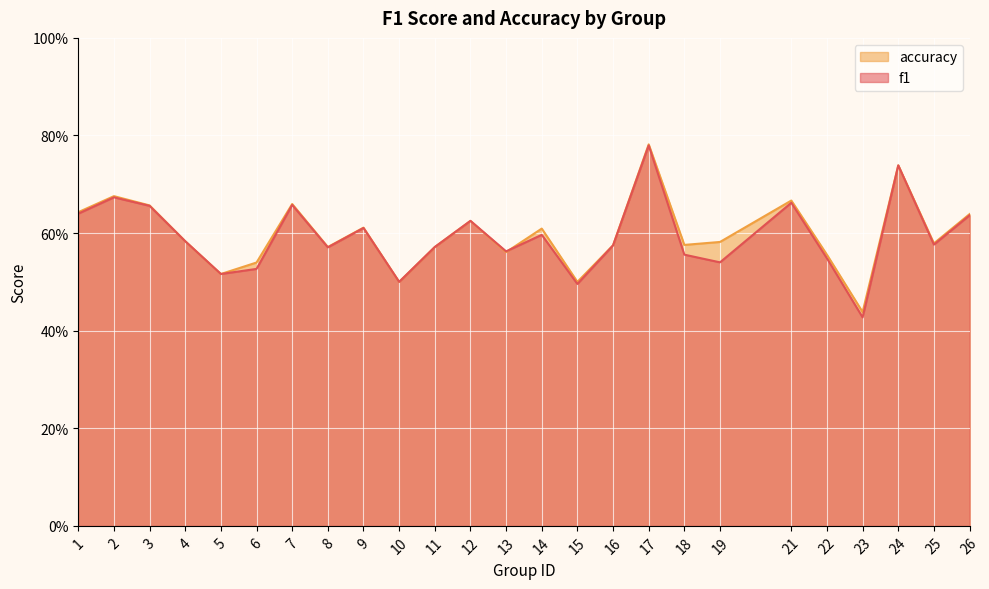

Reading left to right, transcribe all the data shown in this chart.

f1: 0.6	0.7	0.7	0.6	0.5	0.5	0.7	0.6	0.6	0.5	0.6	0.6	0.6	0.6	0.5	0.6	0.8	0.6	0.5	0.7	0.5	0.4	0.7	0.6	0.6
accuracy: 0.6	0.7	0.7	0.6	0.5	0.5	0.7	0.6	0.6	0.5	0.6	0.6	0.6	0.6	0.5	0.6	0.8	0.6	0.6	0.7	0.6	0.4	0.7	0.6	0.6